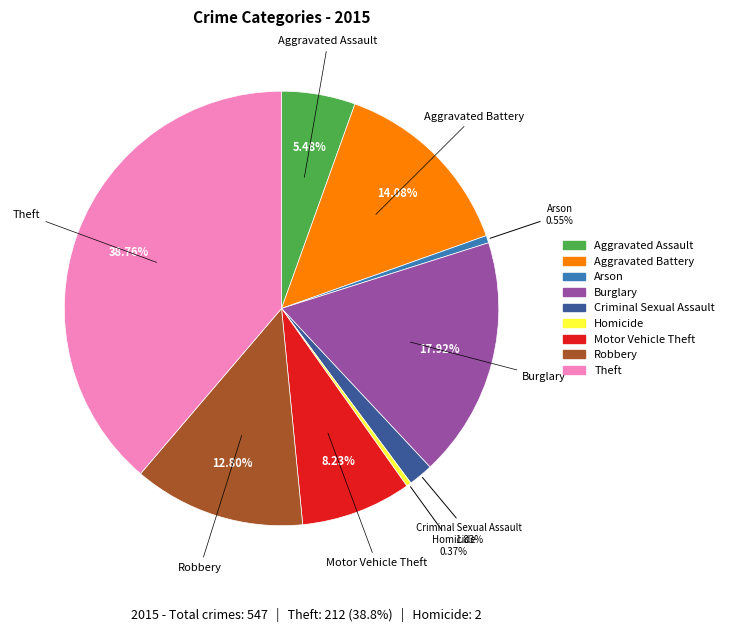

Does any single category account for the majority?

No